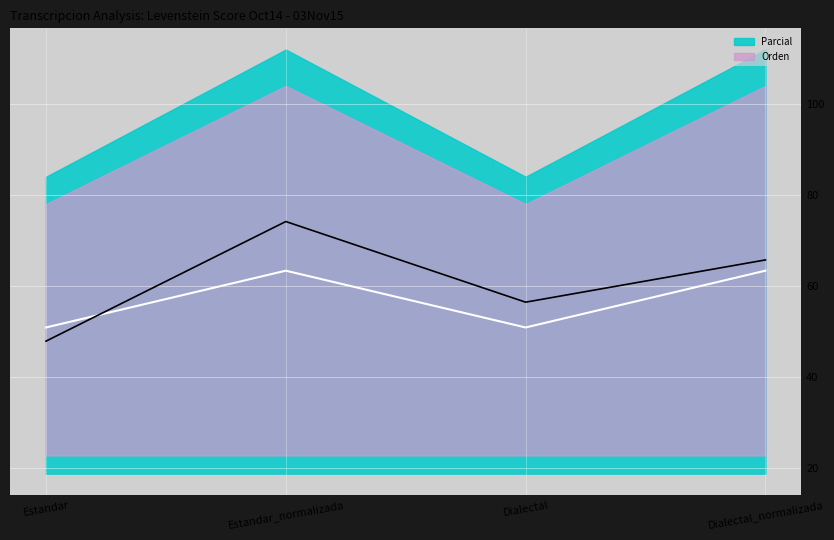

What is the label of the 4th point from the left?

Dialectal_normalizada